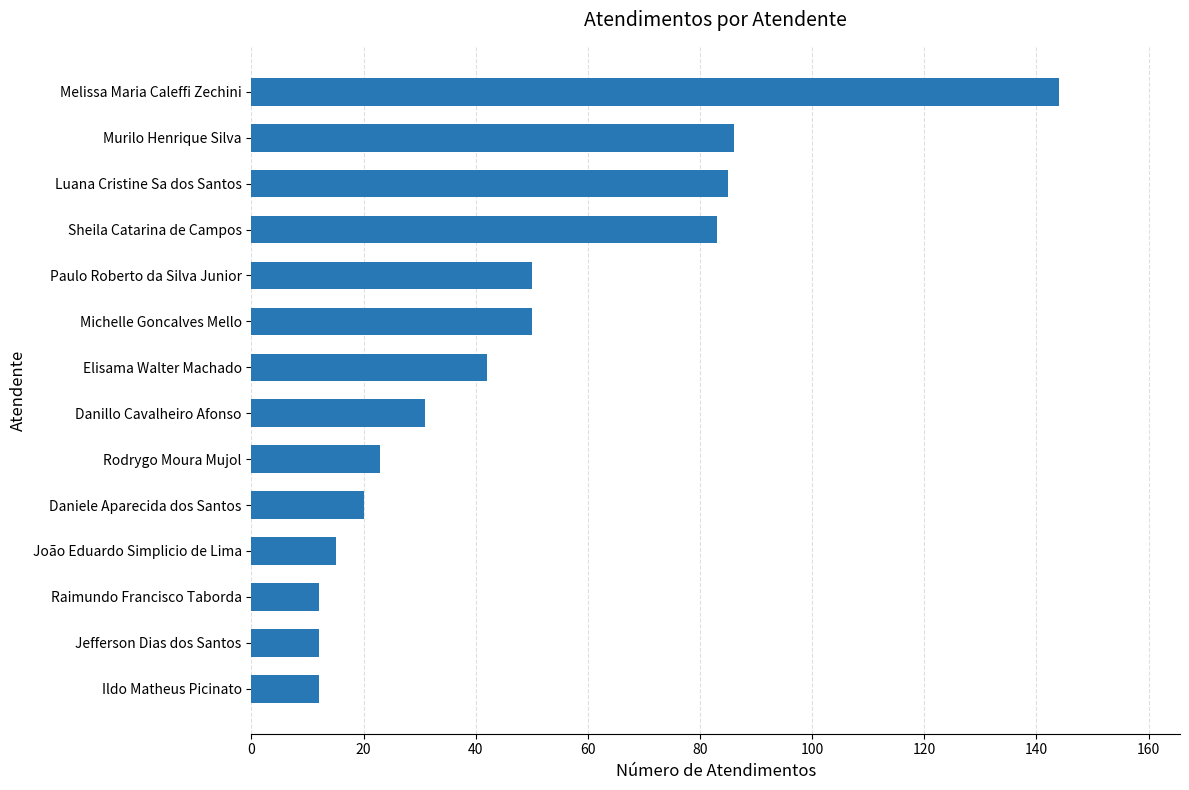

What is the minimum value shown in the chart?

12